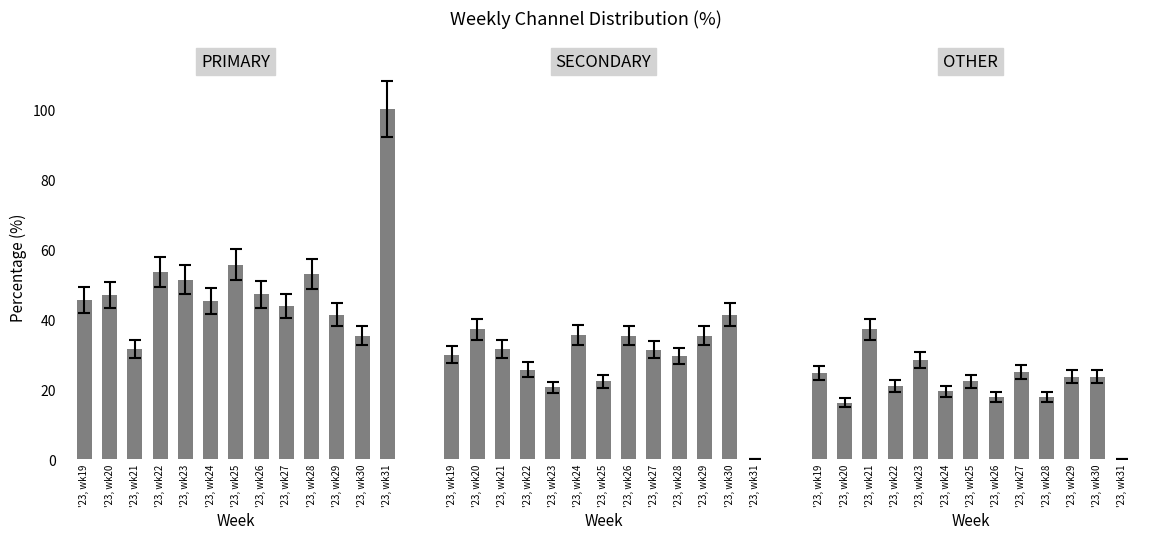

At which category is the sum across all series the highest?

'23, wk24